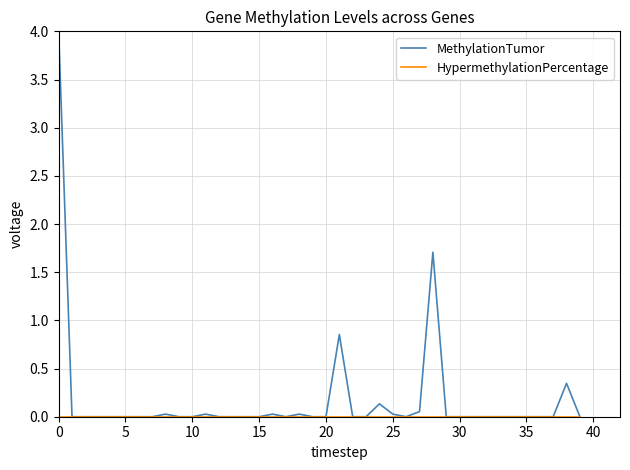

Is this an area chart (filled region under the line)?

No